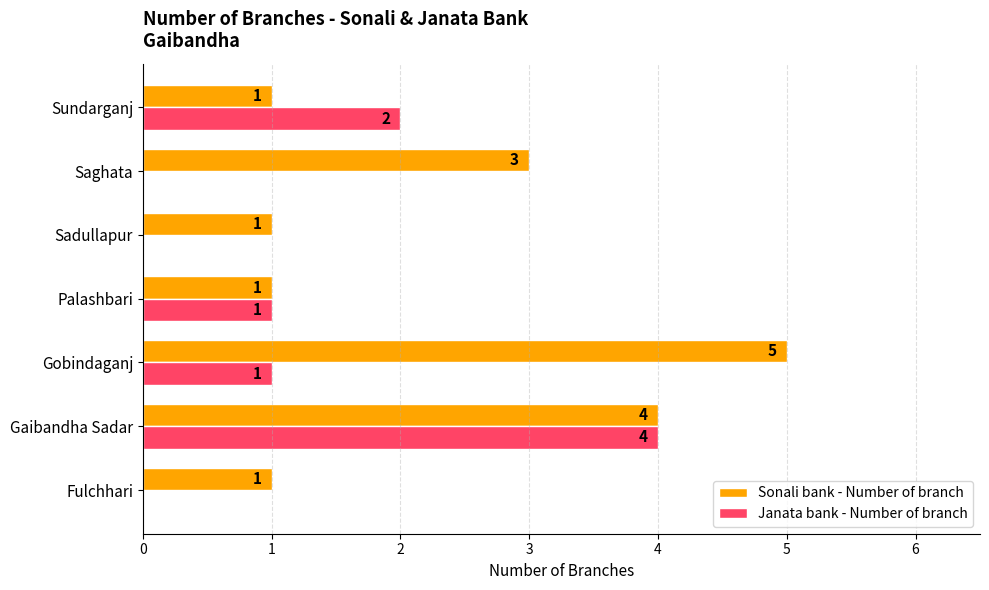

True or false: Sonali bank - Number of branch has a value of 2 at Saghata.

False